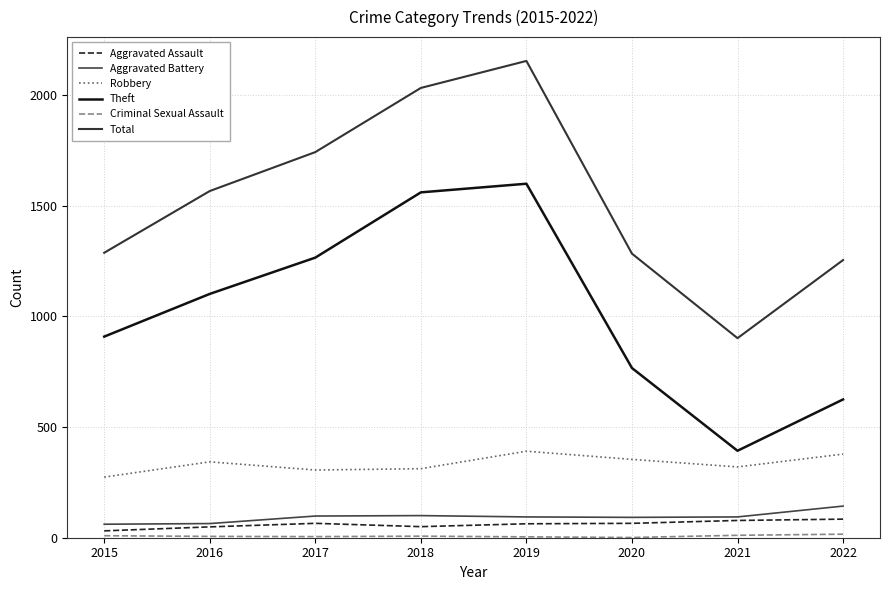

At how many categories does at least one series exceed 742?

8